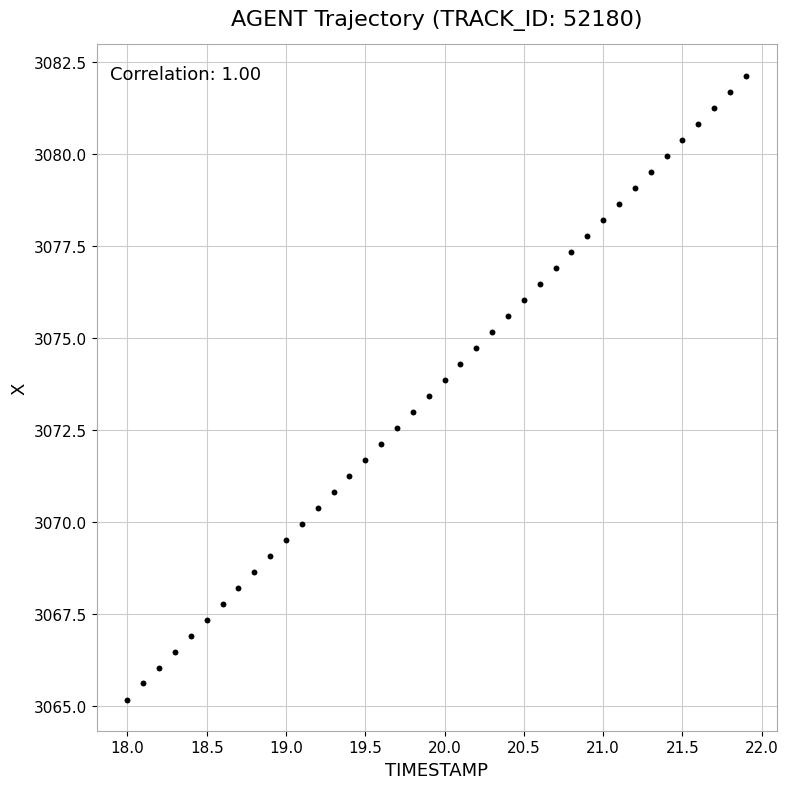

What is the range of X values (max minus min)?

3.9